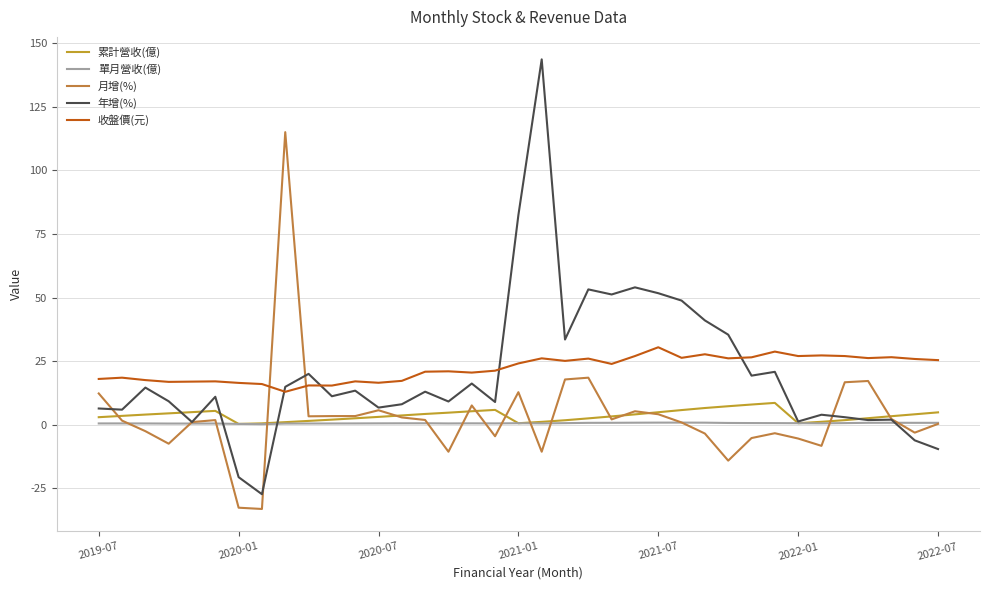

How many lines are shown in the chart?

5